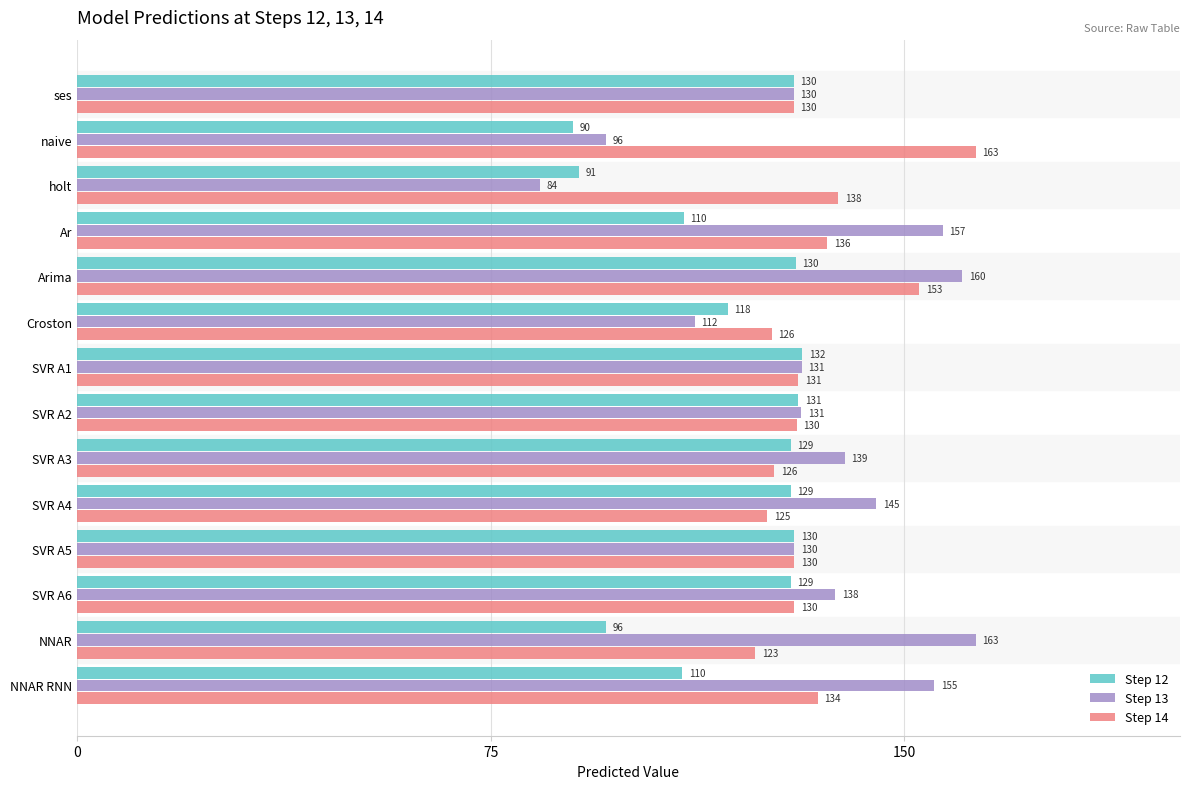

Is the value of Step 12 at Arima greater than the value of Step 14 at NNAR RNN?

No